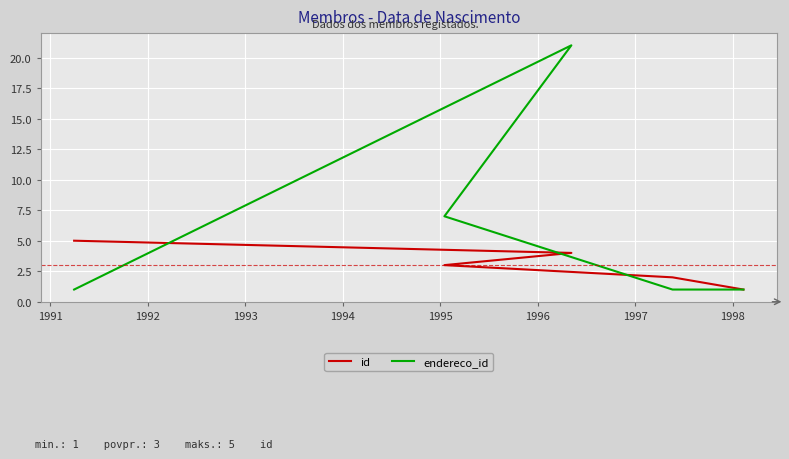

List the labels in order of endereco_id value, smallest first.

1990, 1991, 1994, 1992, 1993